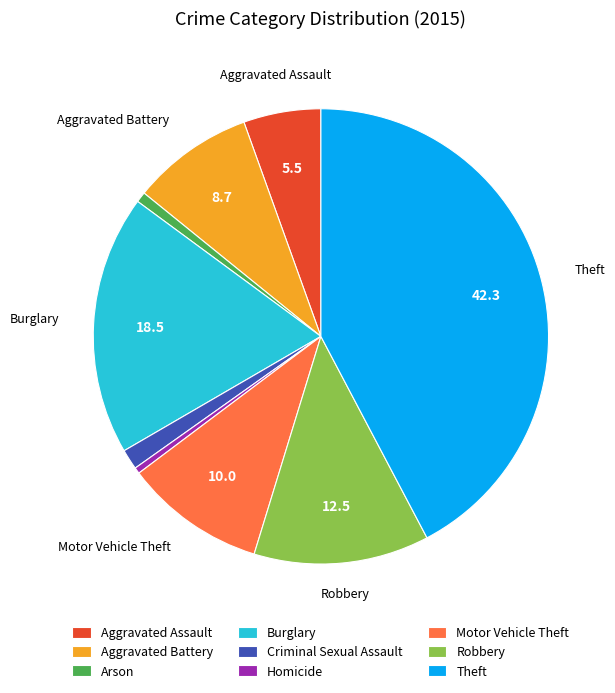

What is the largest slice in the pie chart?

Theft